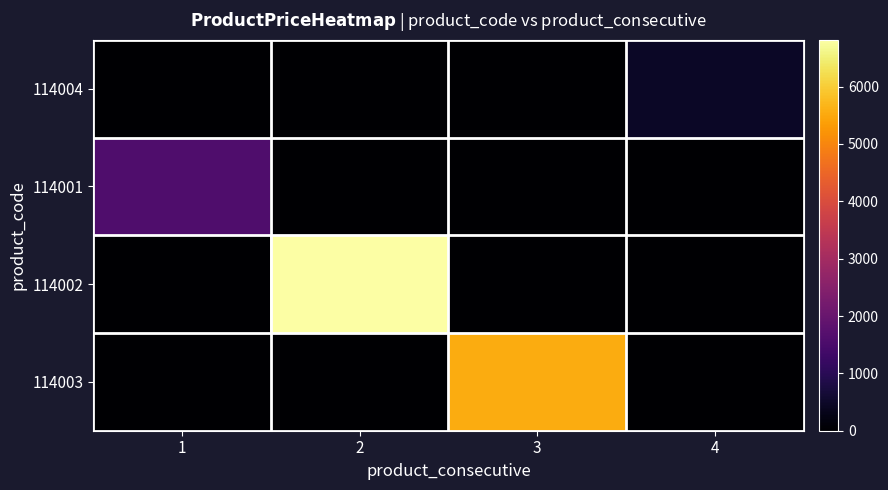

List the series in order of their overall mean, highest first.

114002, 114003, 114001, 114004